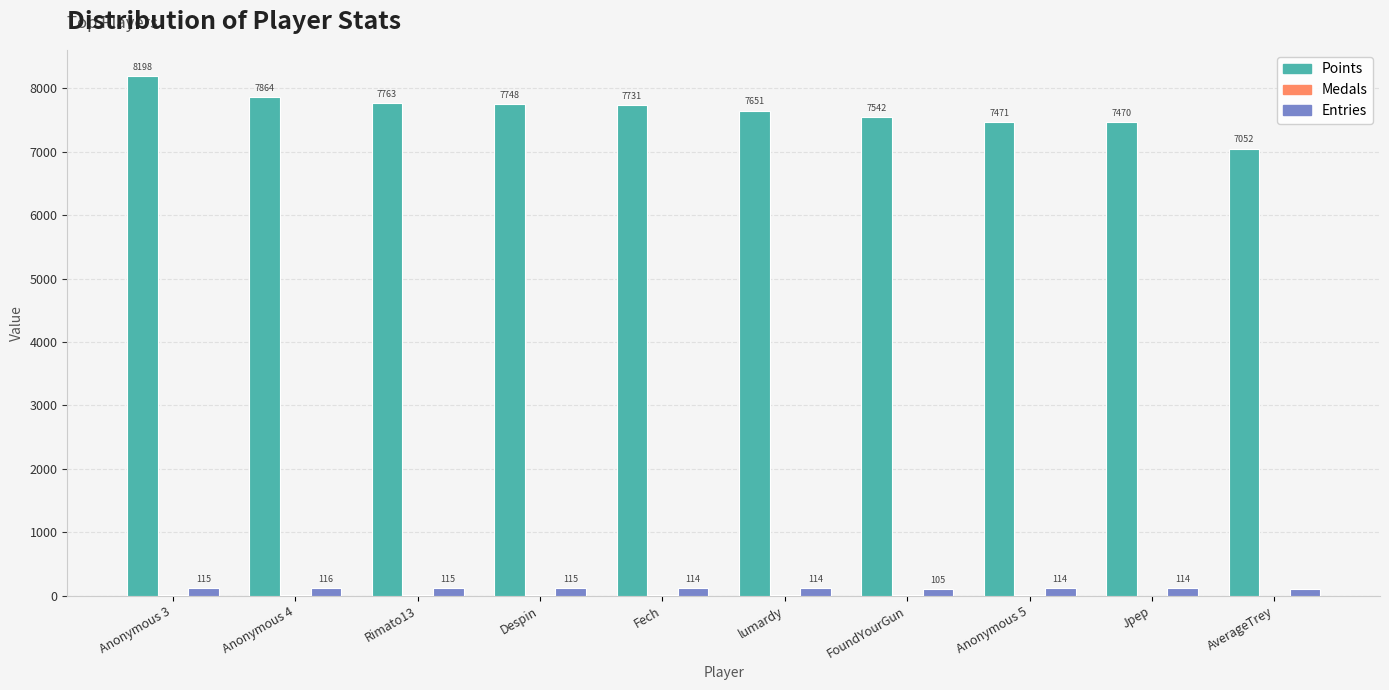

What is the maximum value shown in the chart?

8198